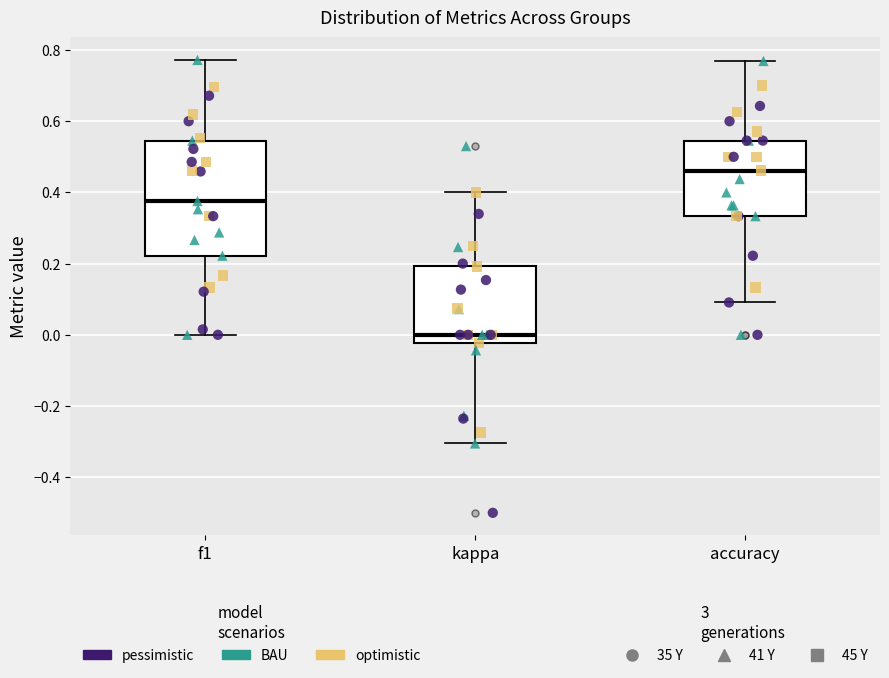

Which box's median line is the highest?

accuracy